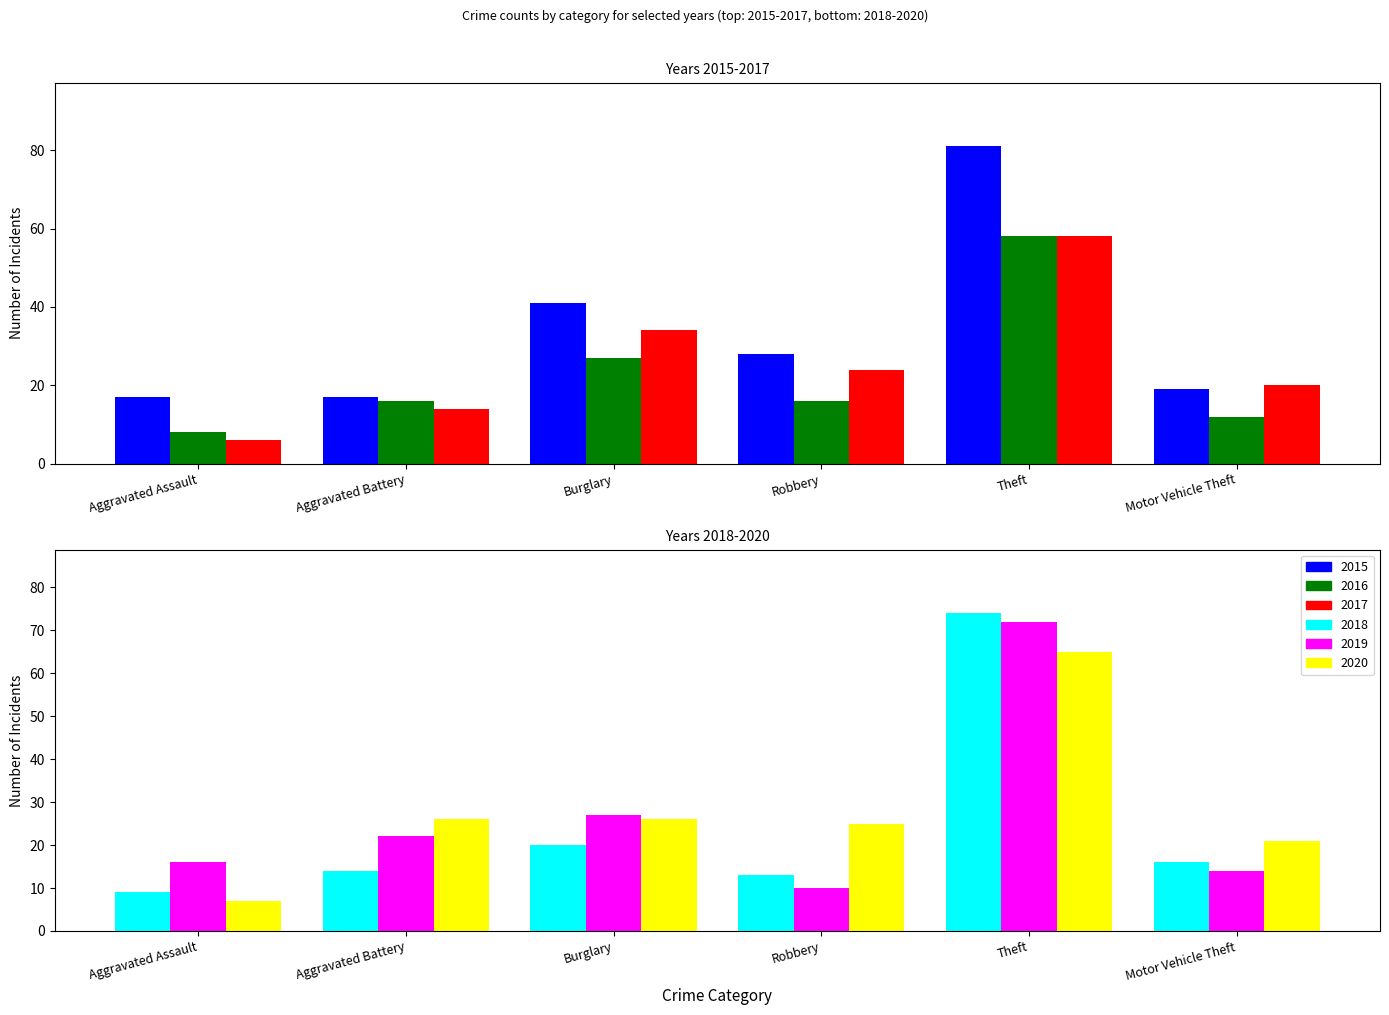

Rank the series by their maximum value, from lowest to highest.

2016, 2017, 2020, 2019, 2018, 2015